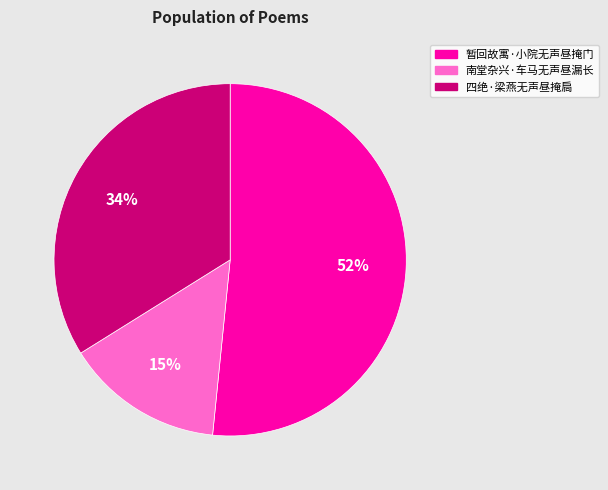

What percentage is the 四绝·梁燕无声昼掩扃 slice, to the nearest percent?

34%